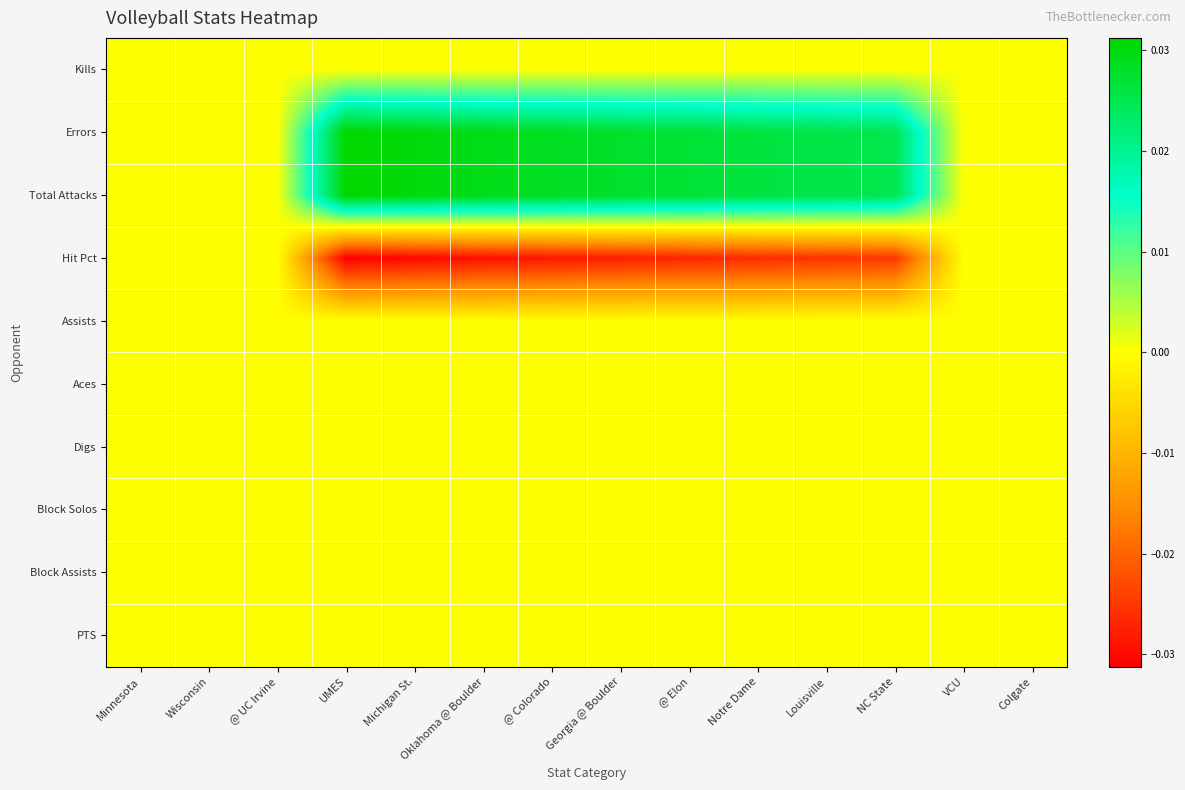

What is the spread (max minus min) of values at UMES?

0.1